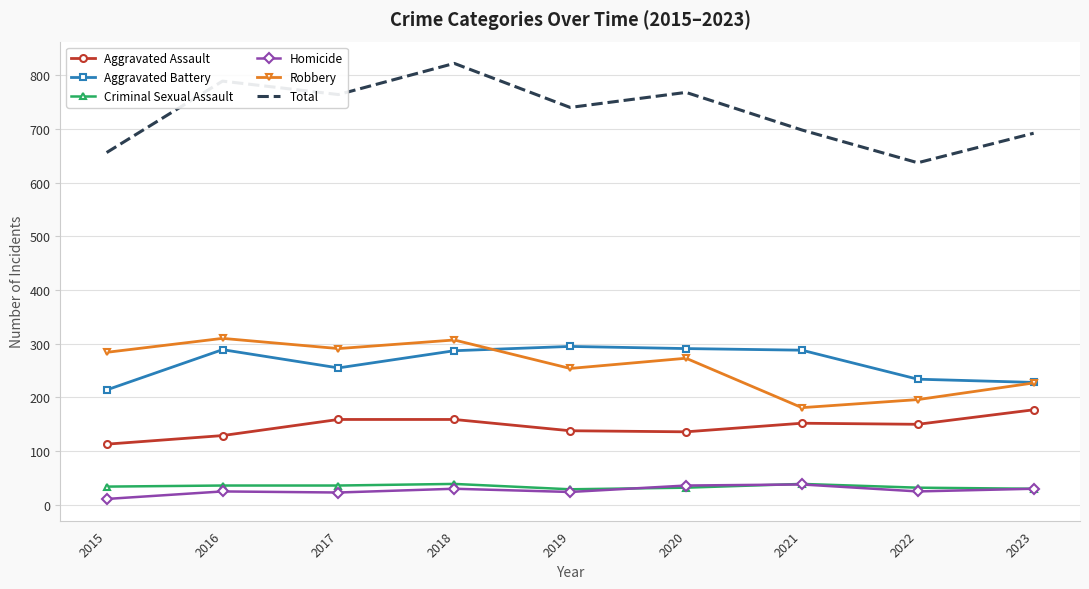

What is the minimum value for Total?

637